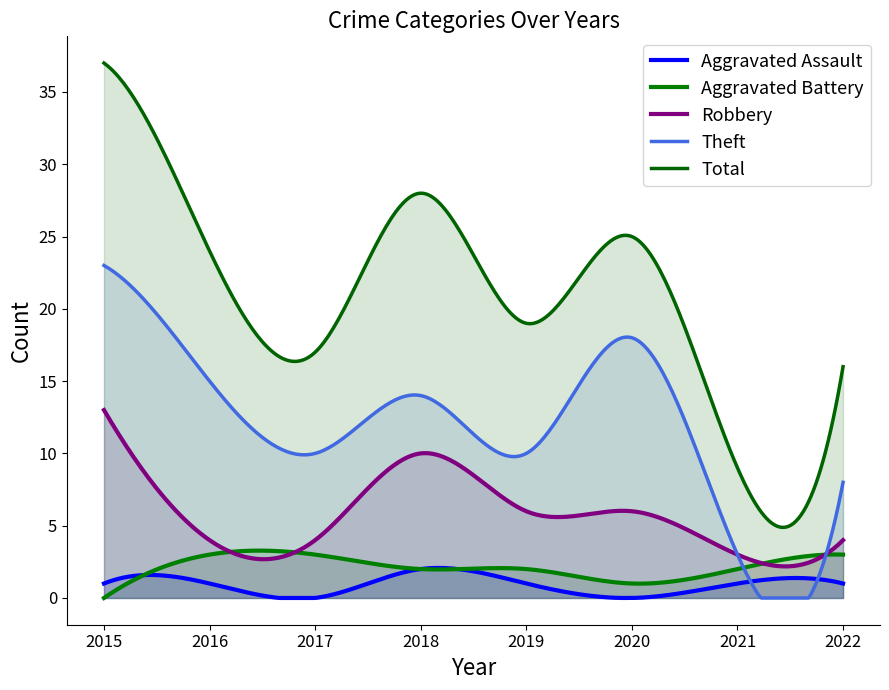

Where do Aggravated Assault and Aggravated Battery first cross each other?

2015 and 2016